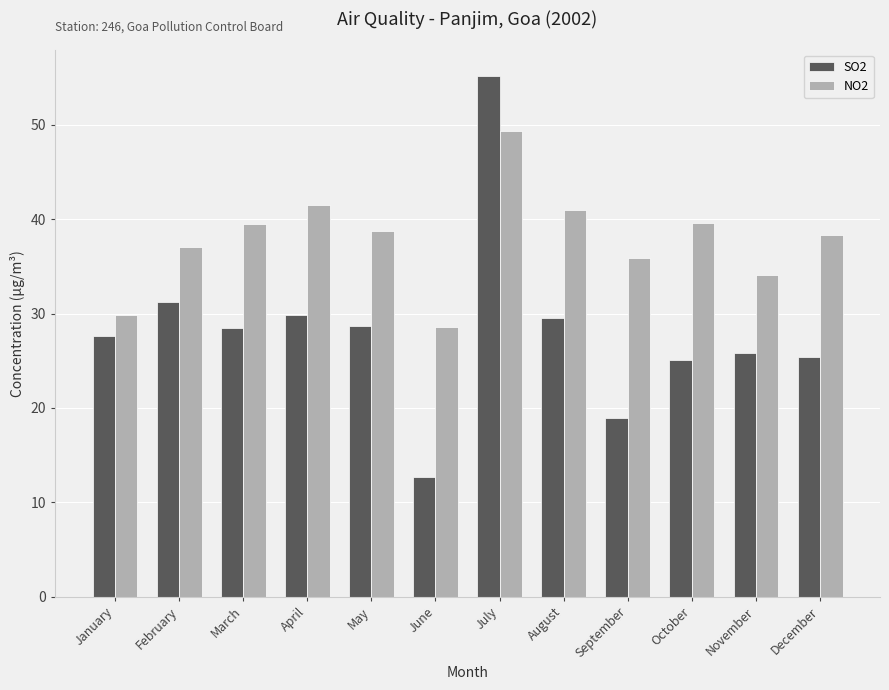

Which series has the largest range (max minus min)?

SO2